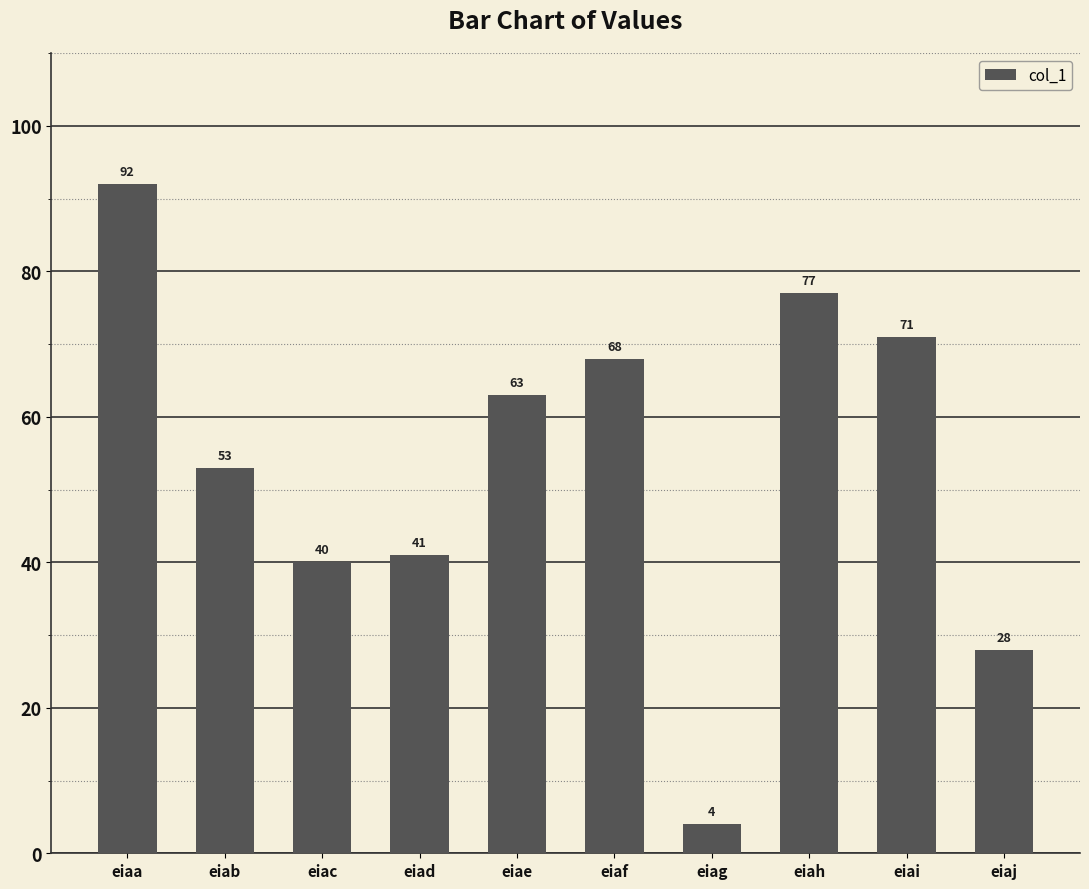

Reading right to left, transcribe all the data shown in this chart.

28	71	77	4	68	63	41	40	53	92